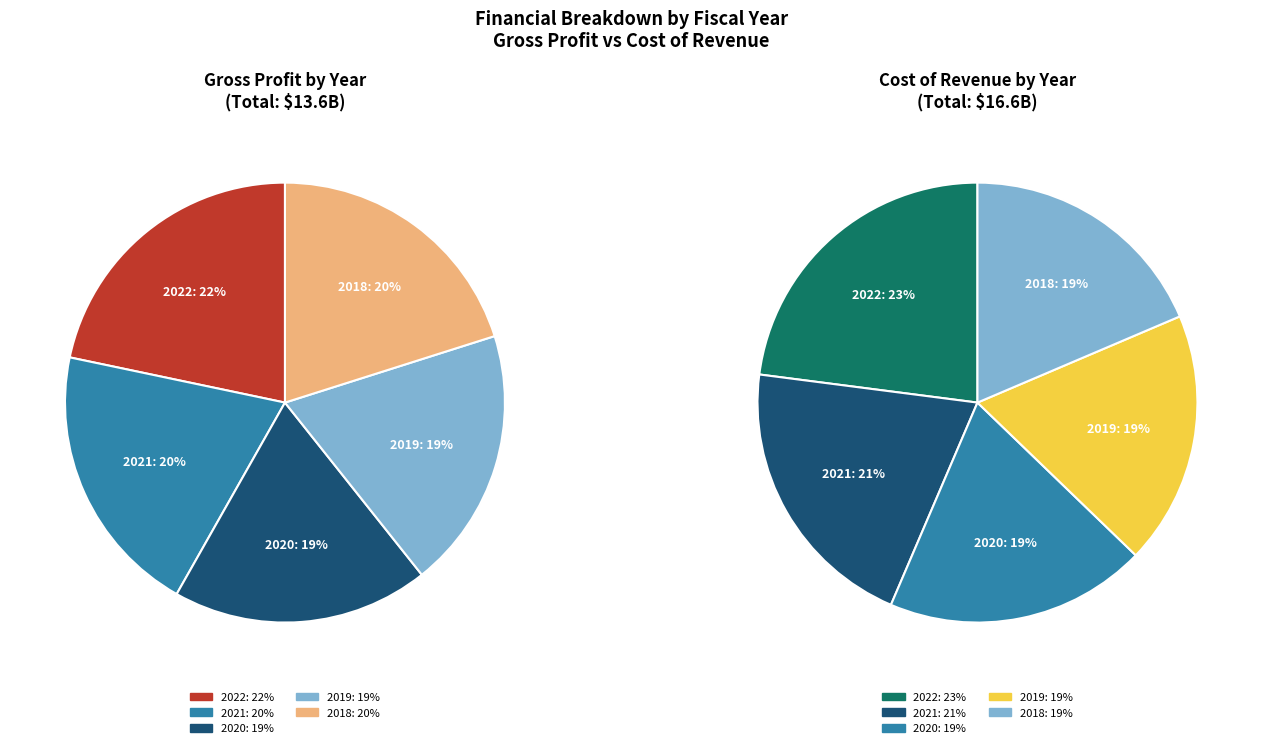

Is there any slice that represents more than half of the pie?

No